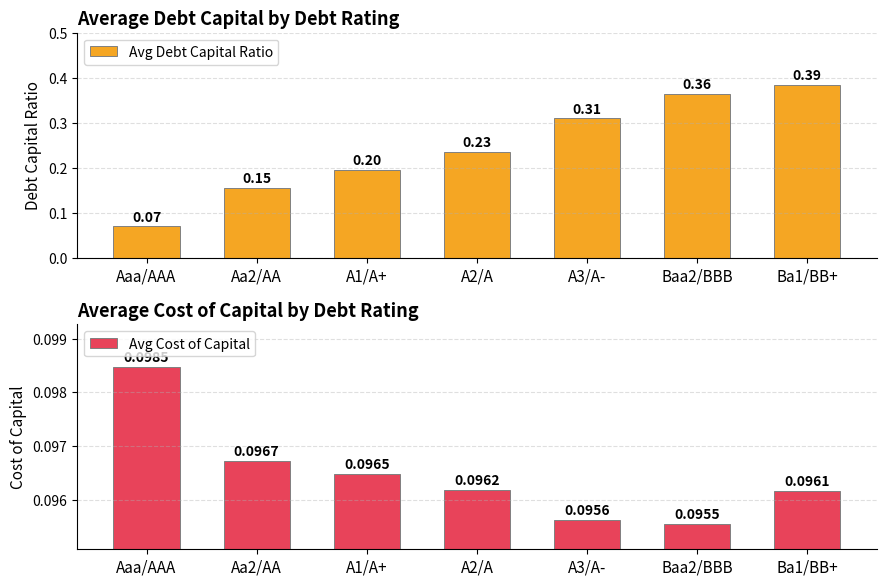

Is it true that Avg Debt Capital Ratio equals 0.1 at A1/A+?

False